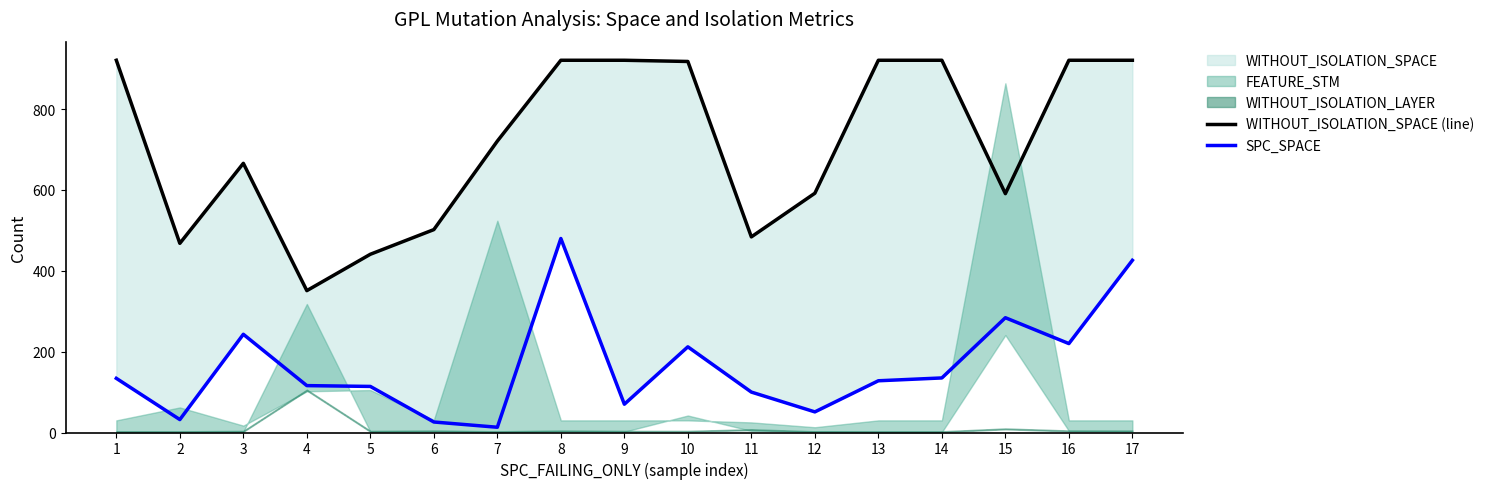

What is the spread (max minus min) of values at 12?

541